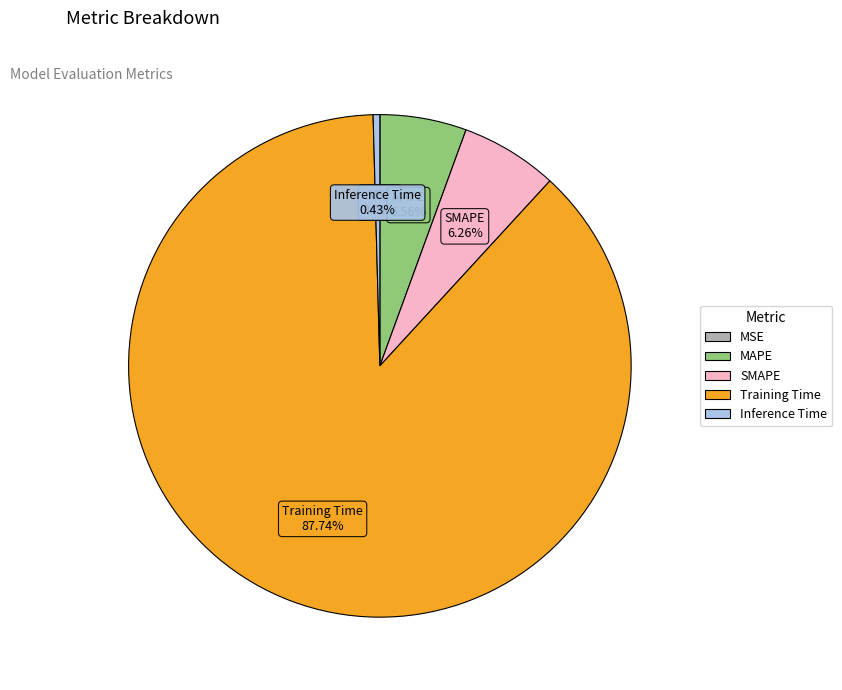

Which category has the biggest portion of the pie?

Training Time